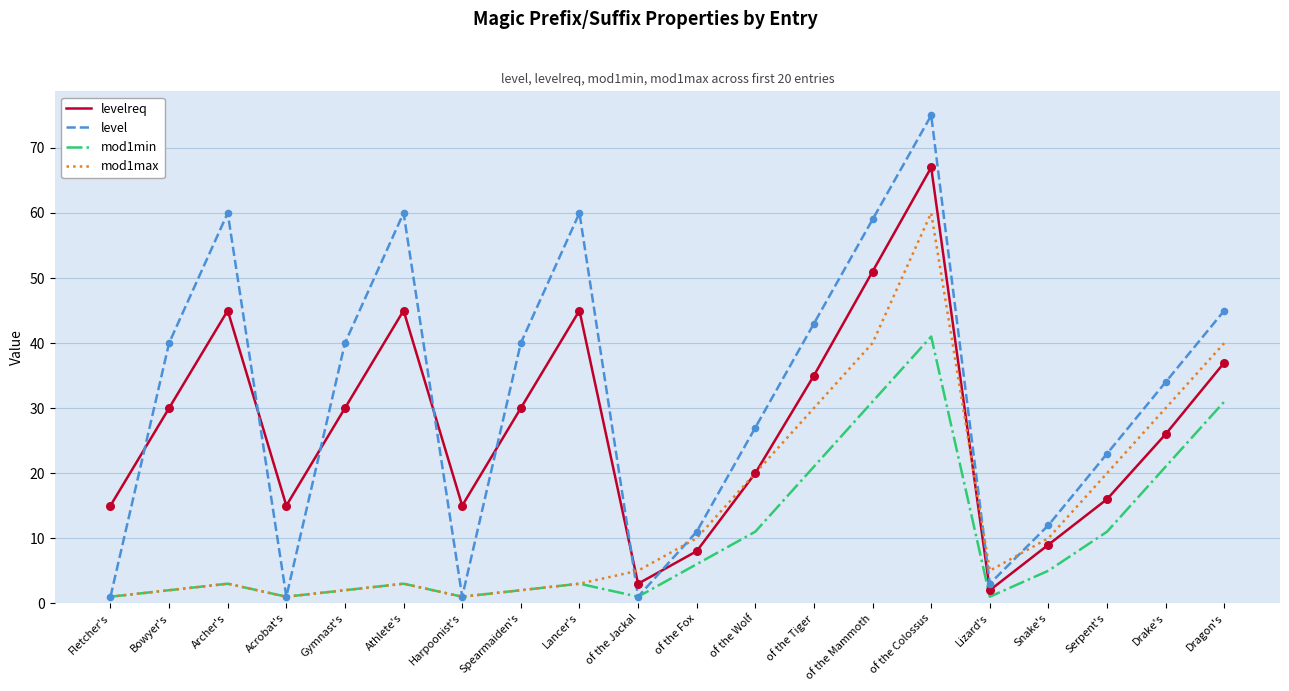

What are all the series names shown in the legend?

levelreq, level, mod1min, mod1max